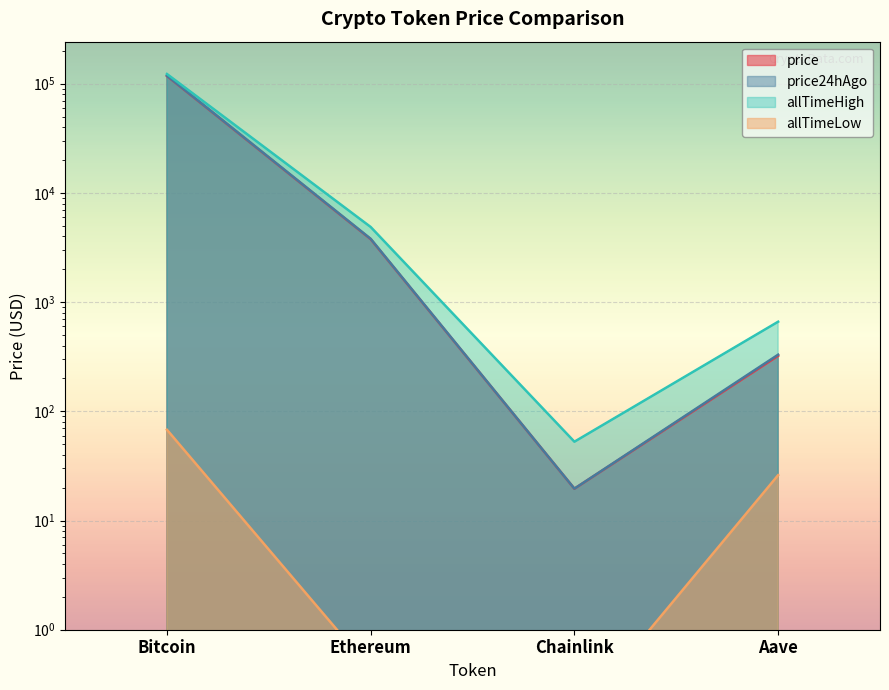

At which category does allTimeLow reach its first local valley?

Chainlink